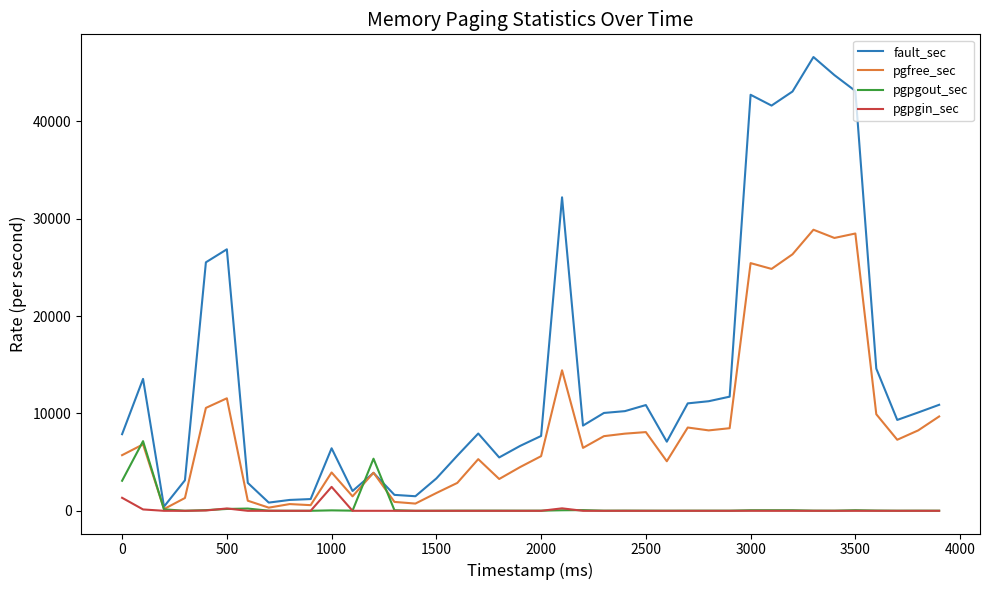

Which series has the widest spread of values?

fault_sec